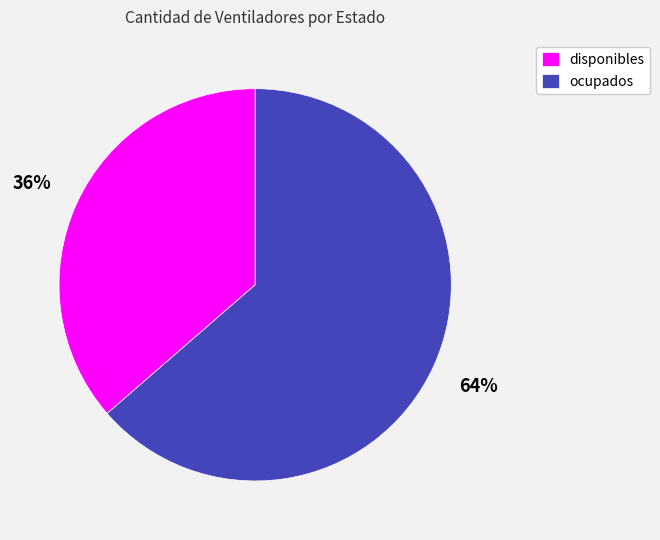

Is the sum of disponibles and ocupados greater than half?

Yes